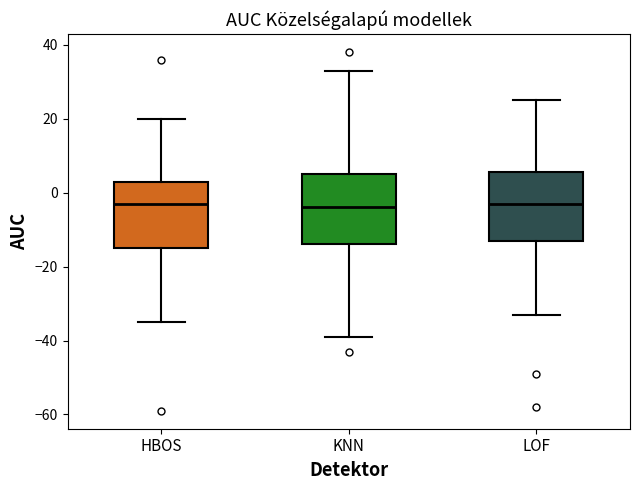

Reading left to right, read every box against the y-axis: the position of its median line, the range the box covers, and the ends of its whiskers. The values are not printed on the chart, so give them approximately, as read against the axis.

HBOS: median -2, box -14 to 4, whiskers -34 to 20
KNN: median -4, box -14 to 6, whiskers -38 to 34
LOF: median -2, box -12 to 6, whiskers -32 to 26